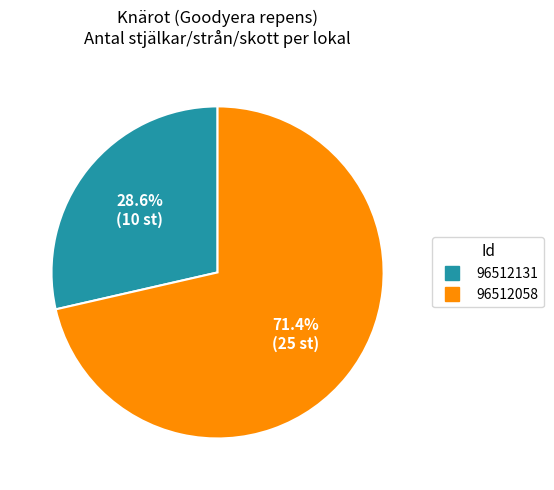

To the nearest percent, what portion does 96512131 represent?

29%